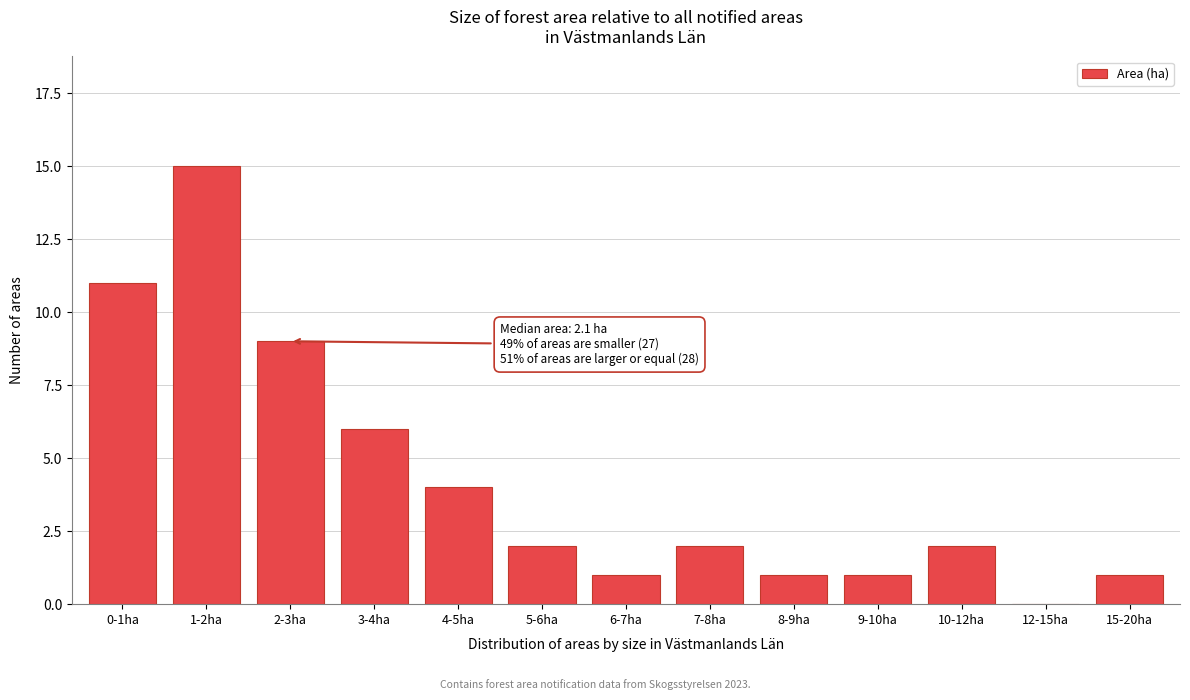

Reading left to right, transcribe all the data shown in this chart.

0-1ha=11	1-2ha=15	2-3ha=9	3-4ha=6	4-5ha=4	5-6ha=2	6-7ha=1	7-8ha=2	8-9ha=1	9-10ha=1	10-12ha=2	12-15ha=0	15-20ha=1